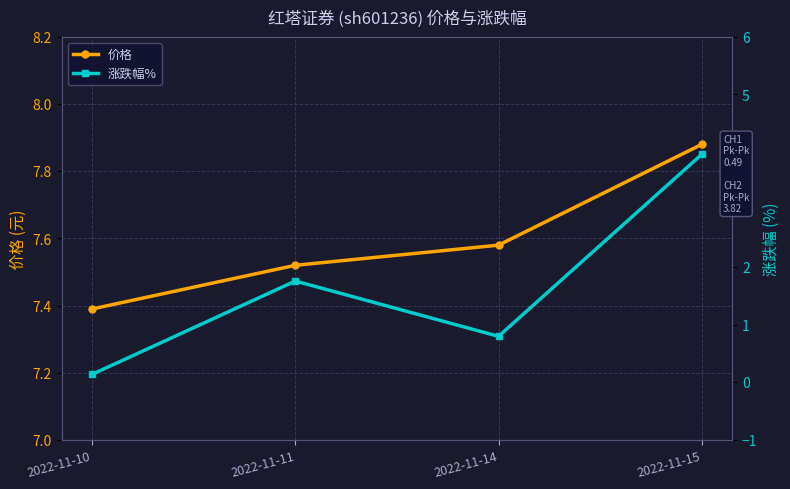

At which category is the sum across all series the highest?

2022-11-15